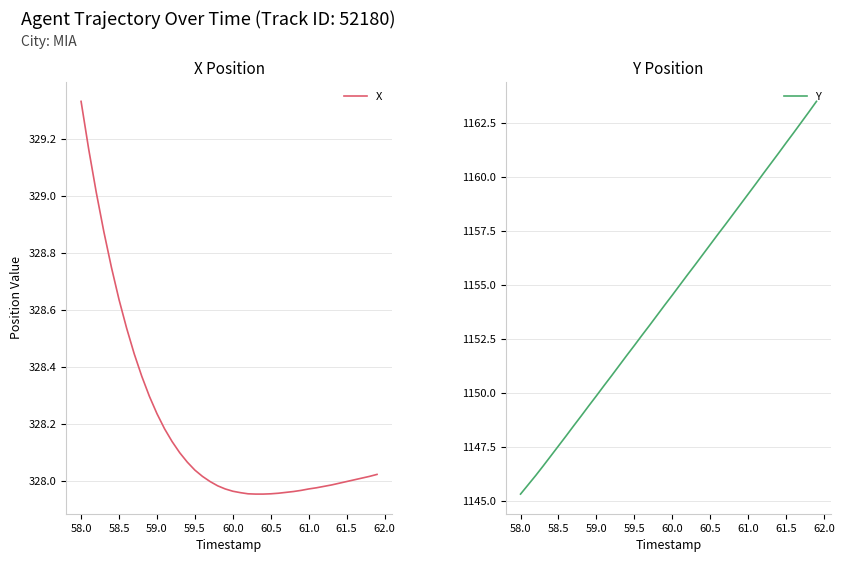

Which category has the highest value in the X series?

58.0